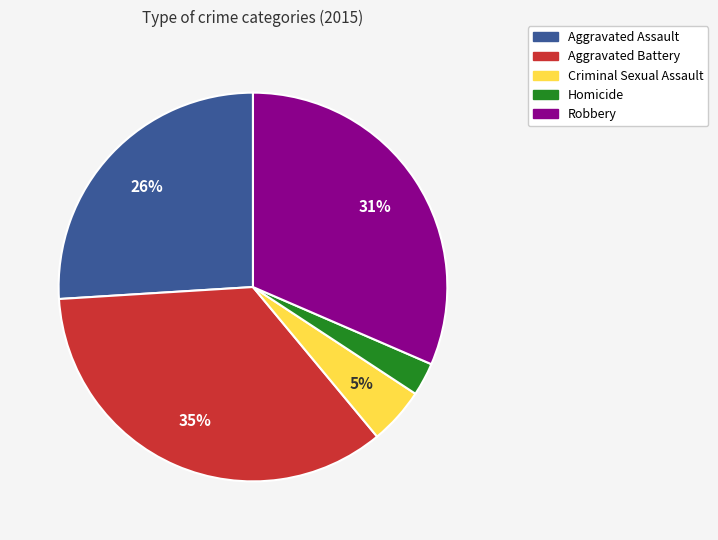

Combined, do Aggravated Battery and Homicide account for over 50%?

No